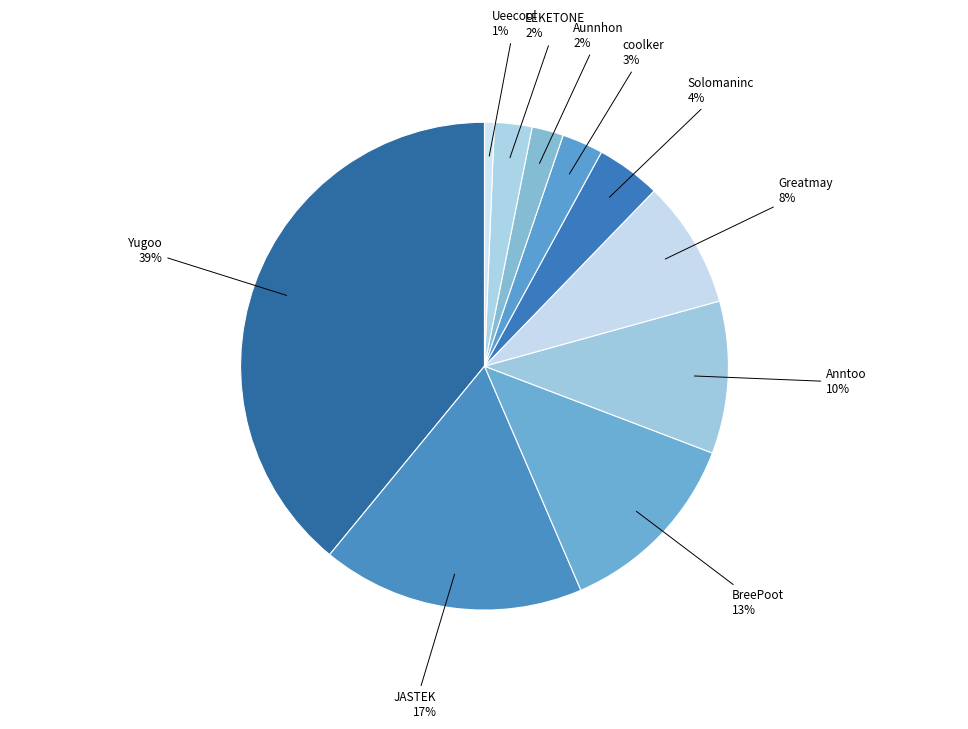

To the nearest percent, what is the average slice percentage?

10%